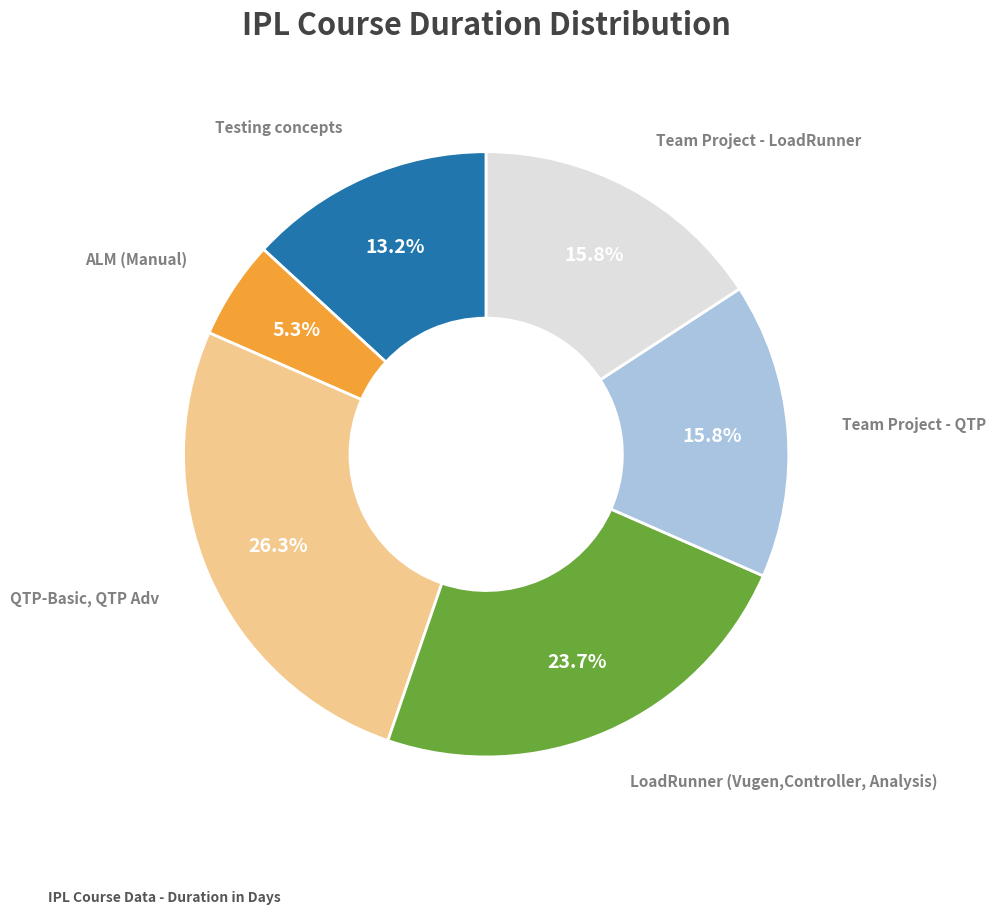

Does any single category account for the majority?

No